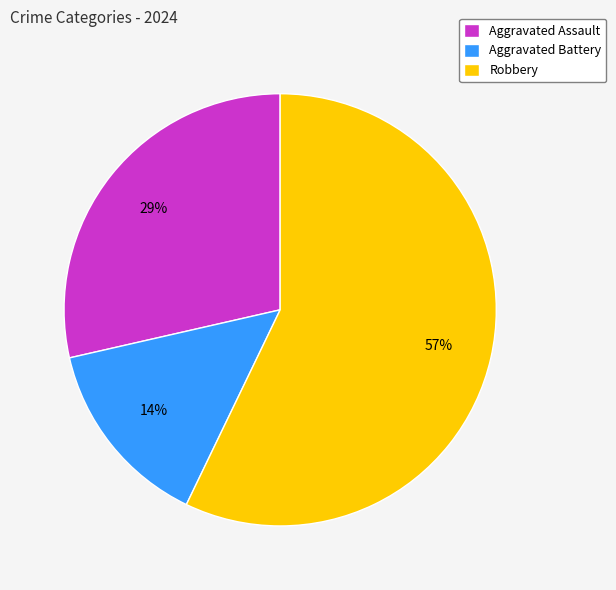

Which category has the smallest portion of the pie?

Aggravated Battery